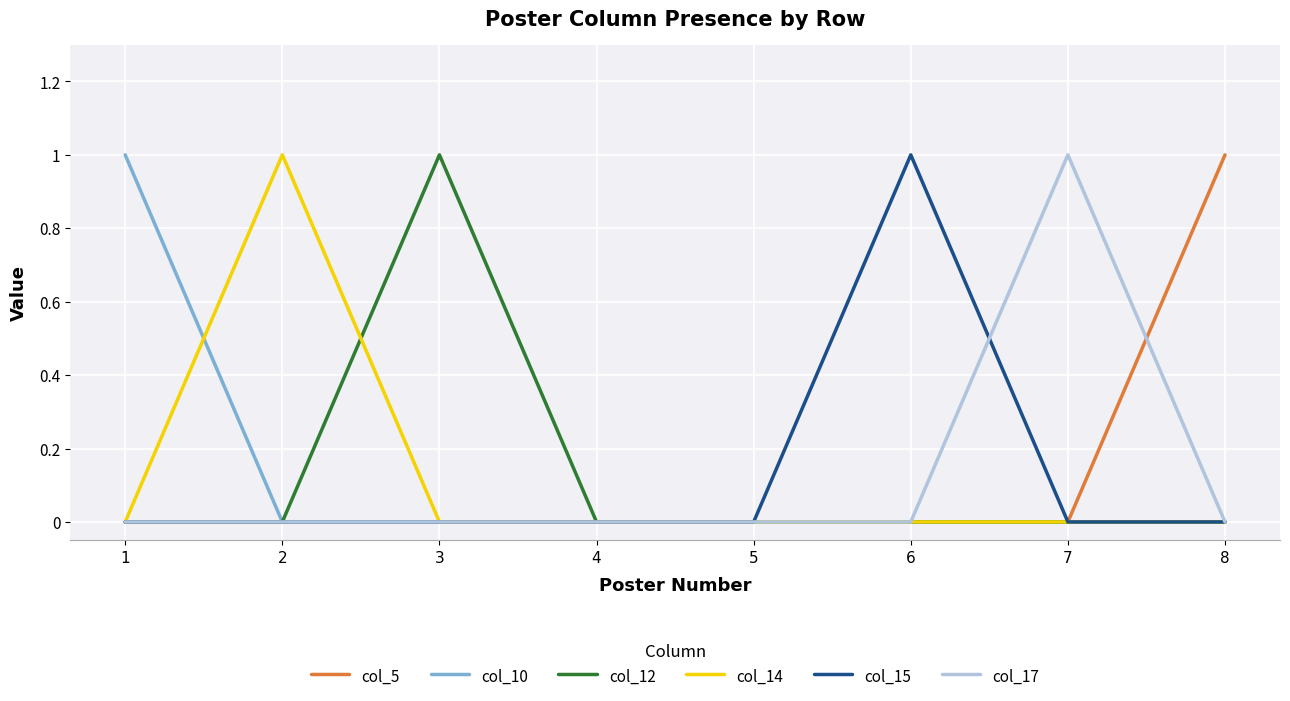

What are all the series names shown in the legend?

col_5, col_10, col_12, col_14, col_15, col_17